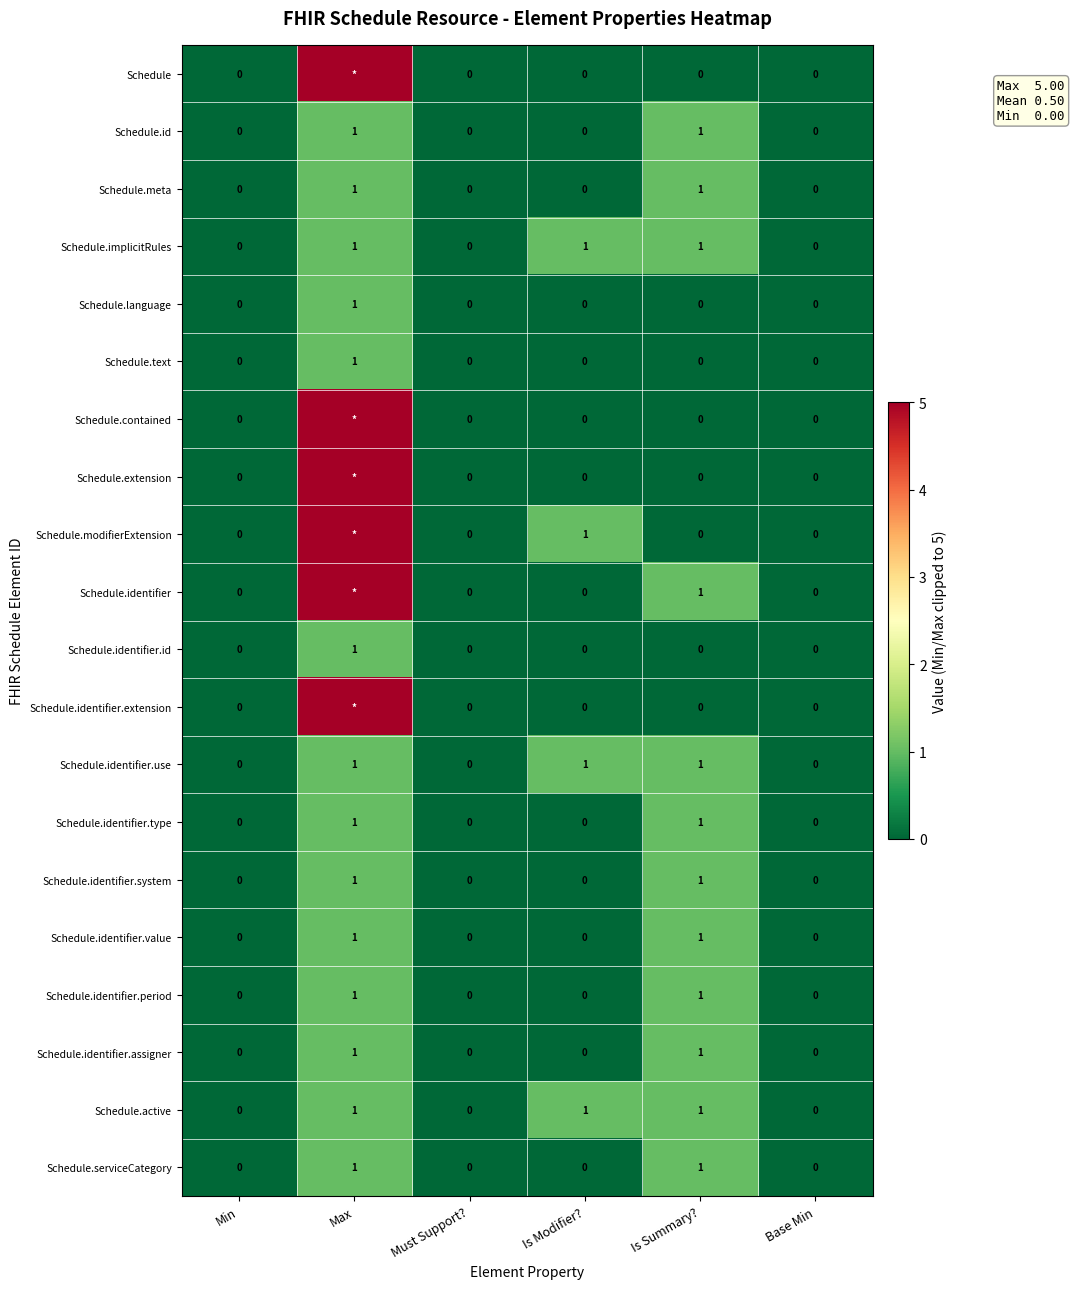

How many Schedule.identifier.system values are between 0 and 1?

6